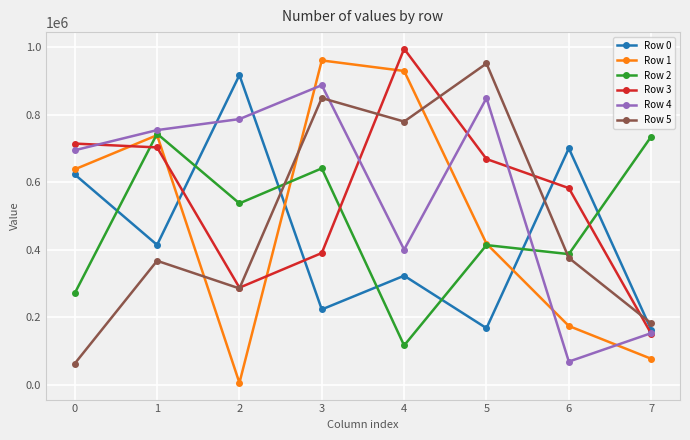

List the labels in order of Row 4 value, largest first.

3, 5, 2, 1, 0, 4, 7, 6